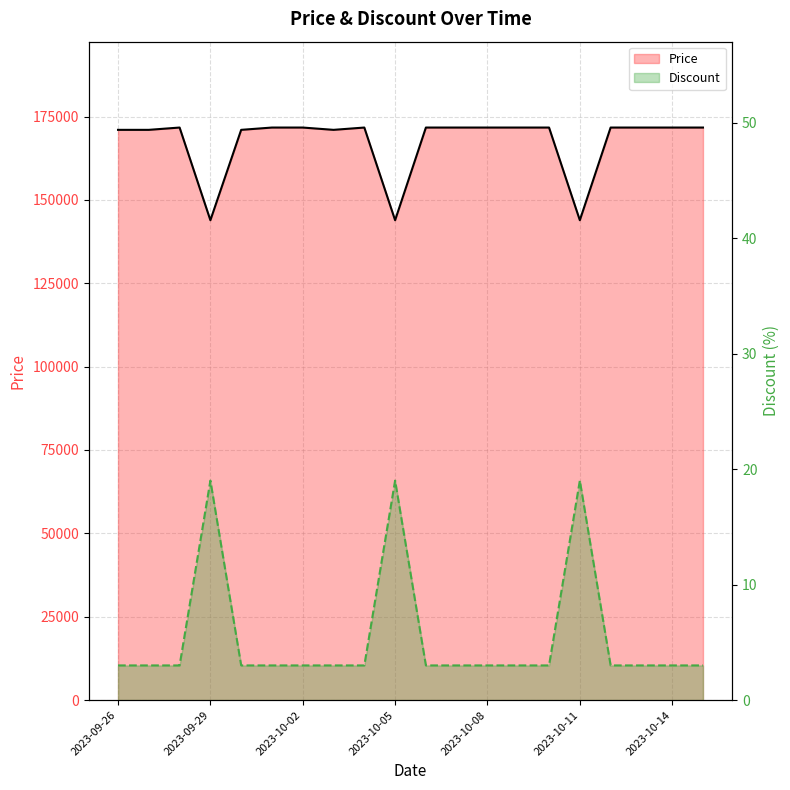

Is the value of Price at 2023-10-09 greater than the value of Discount at 2023-10-03?

Yes